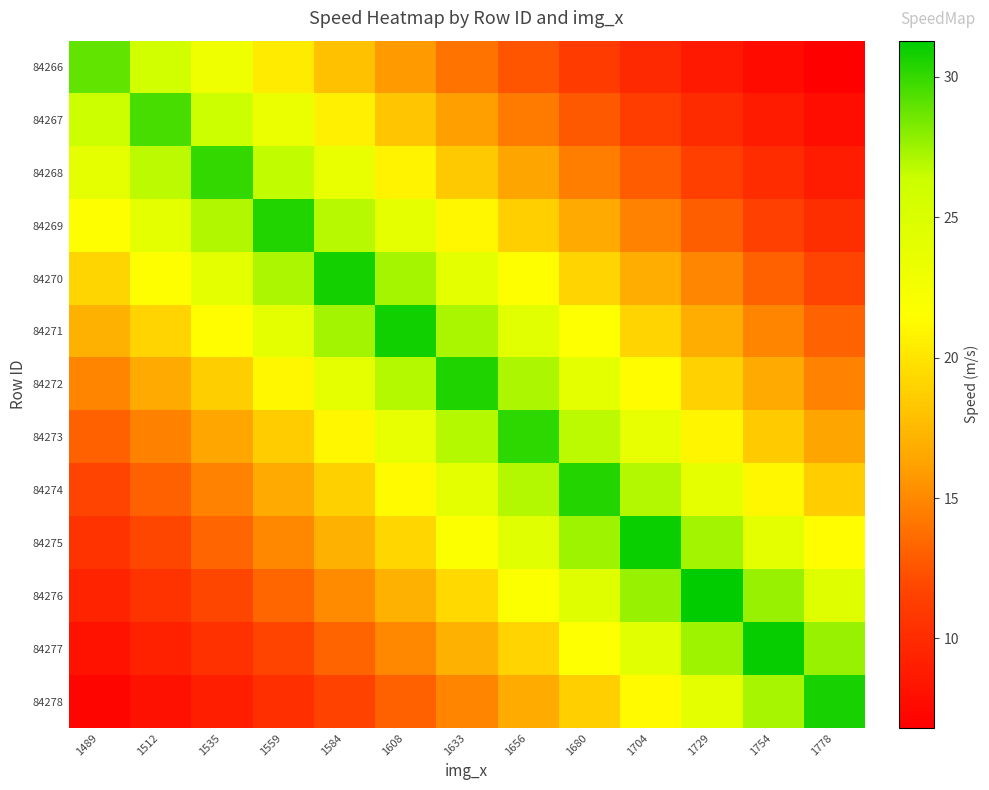

Count the number of categories in the chart.

13